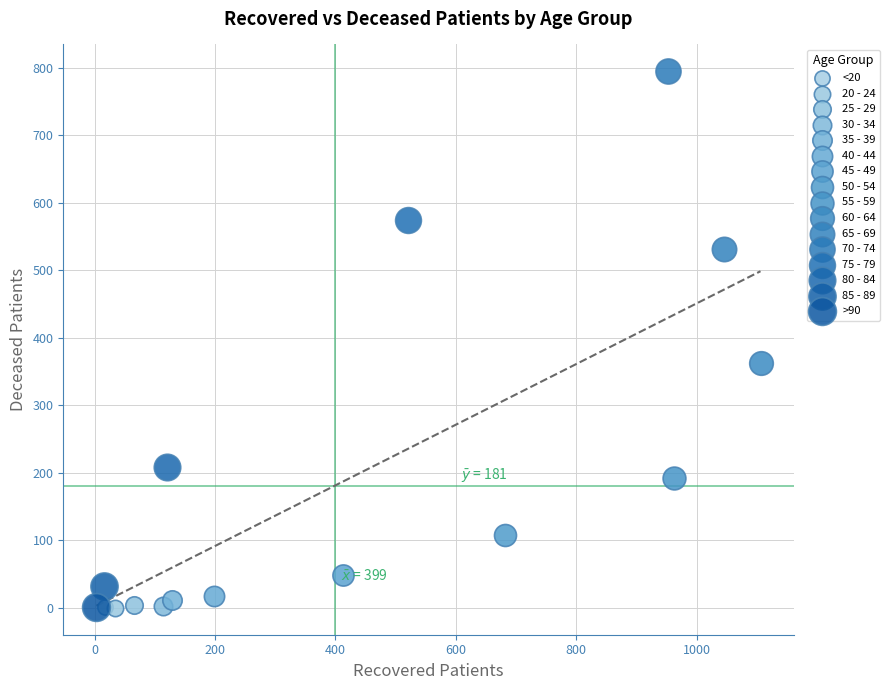

Which series contains the highest Y value?

70 - 74